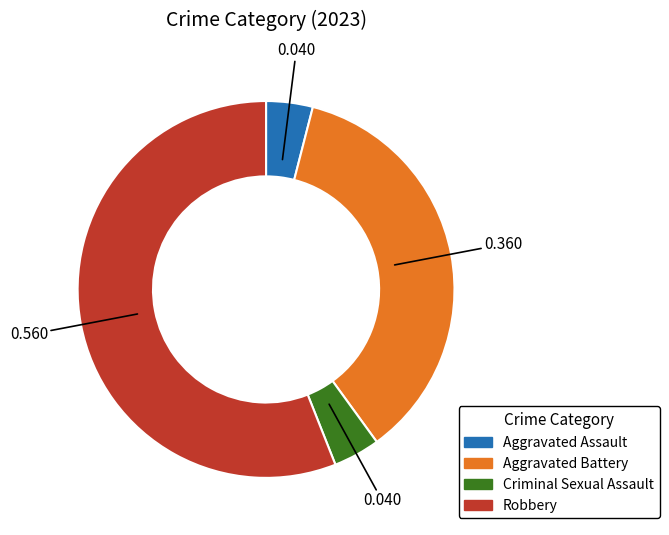

What is the majority slice?

Robbery